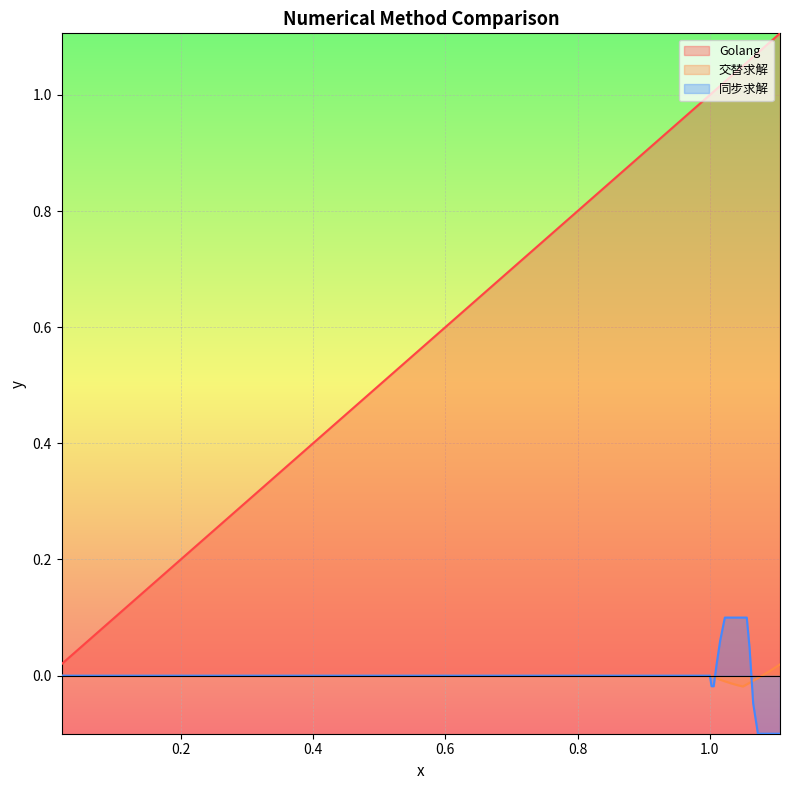

The value of 同步求解 at 0.82374 is -0.0. True or false?

False